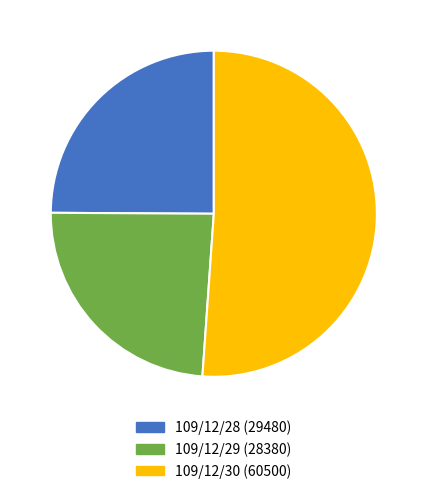

Approximately how many times larger is the value at 109/12/29 compared to 109/12/28?

1.0